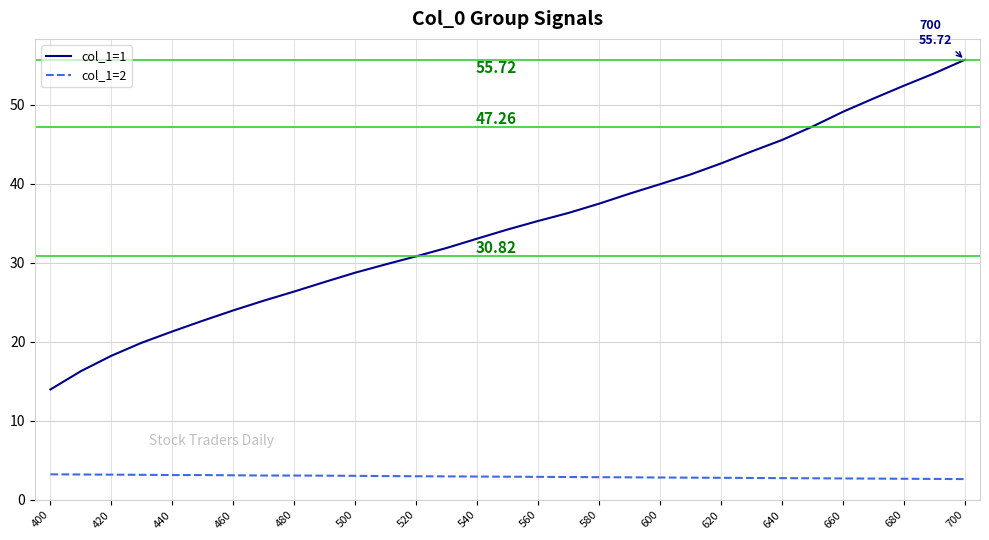

Which series has the largest total across all categories?

col_1=1